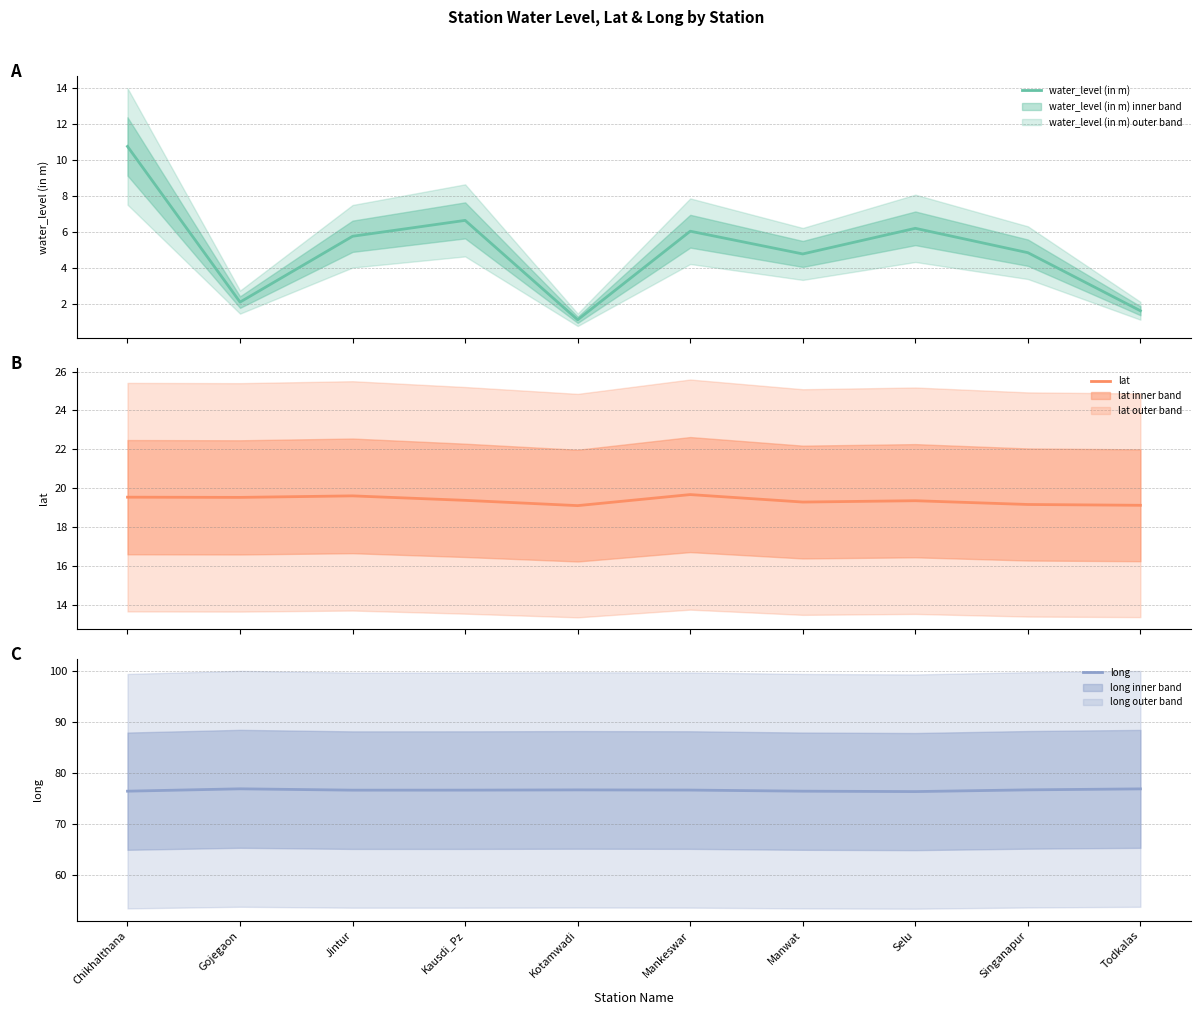

The value of water_level (in m) at Manwat is 8.3. True or false?

False